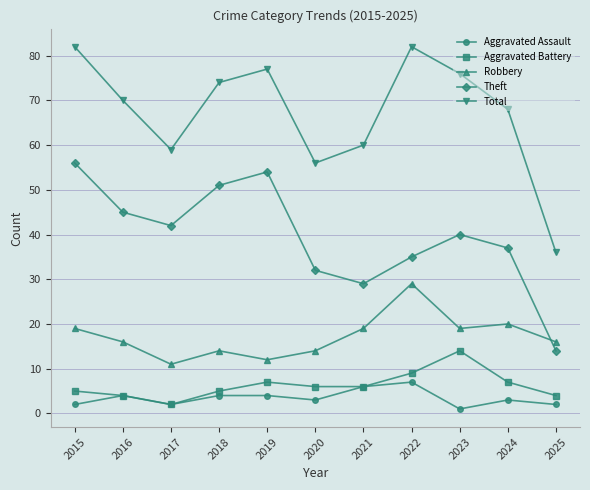

How many distinct data groups are displayed?

5